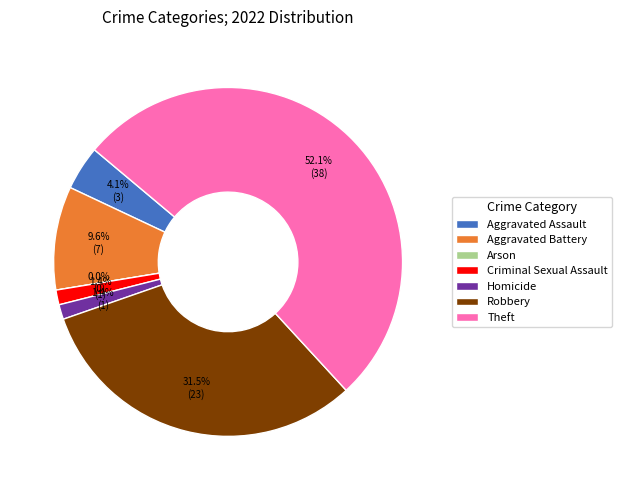

How many slices are in this pie chart?

7